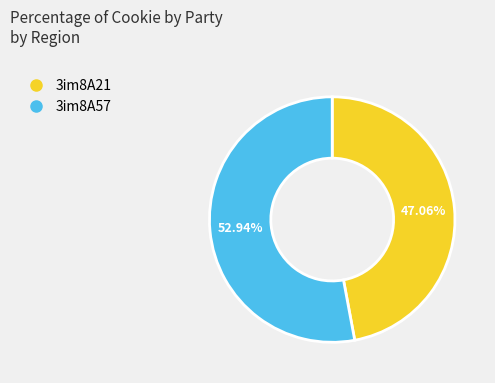

Combined, do 3im8A21 and 3im8A57 account for over 50%?

Yes